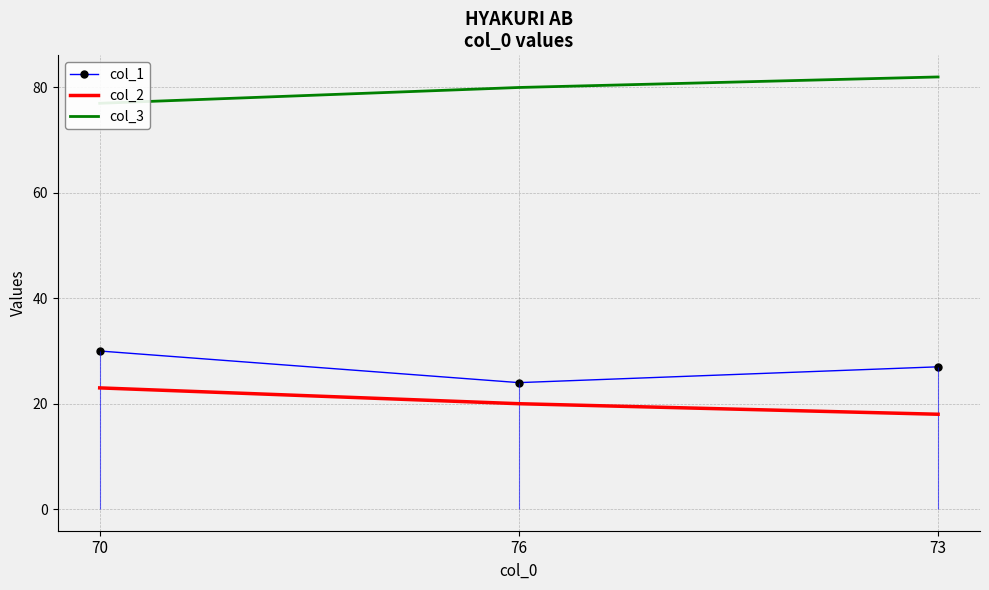

Read the col_2 value at 73.

18